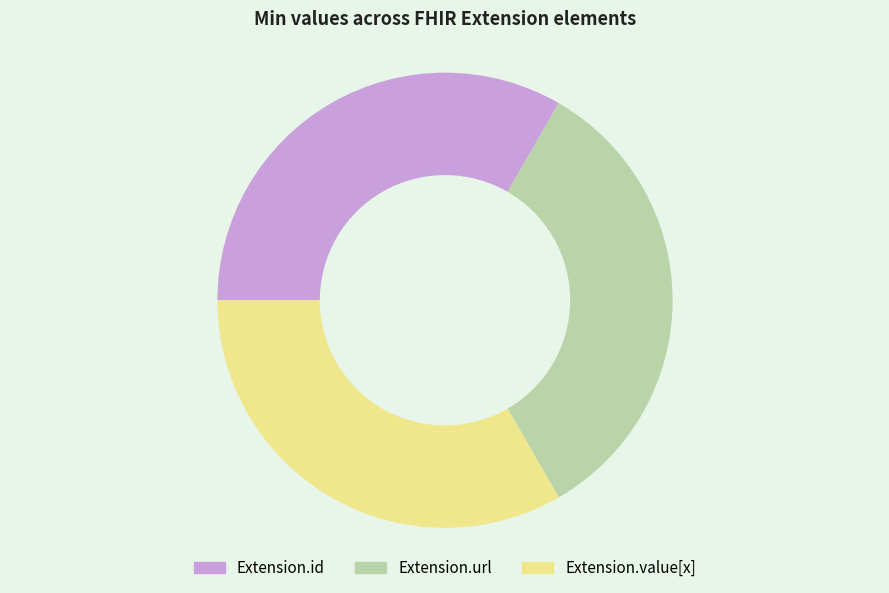

Is it true that Extension.value[x] is 1% of the pie?

False